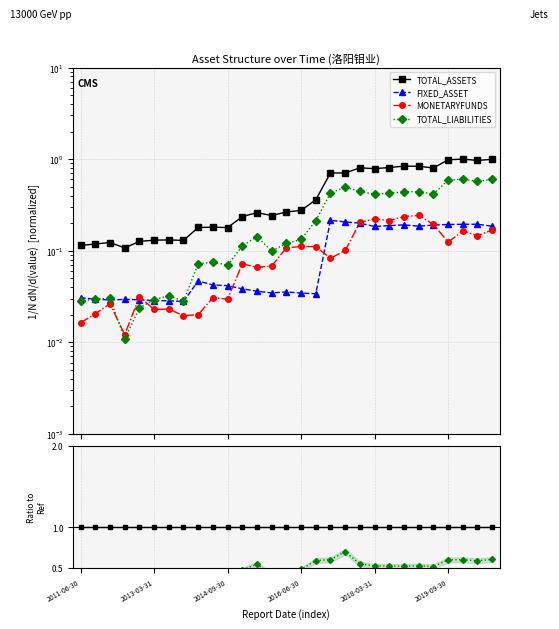

Is it true that TOTAL_LIABILITIES equals 0.6 at 13?

False